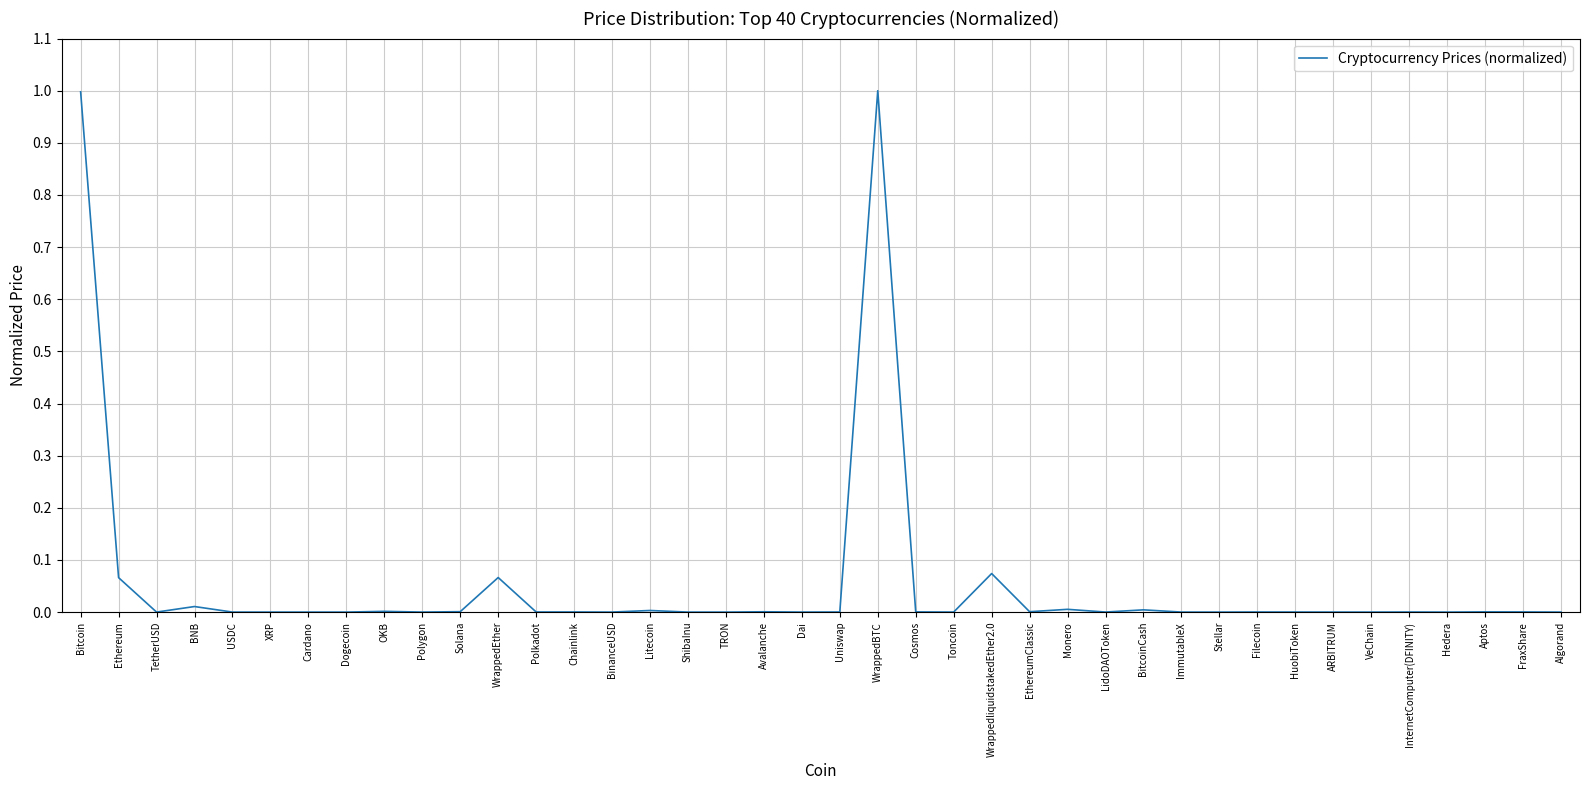

What is the difference between the maximum and minimum values?

1.0